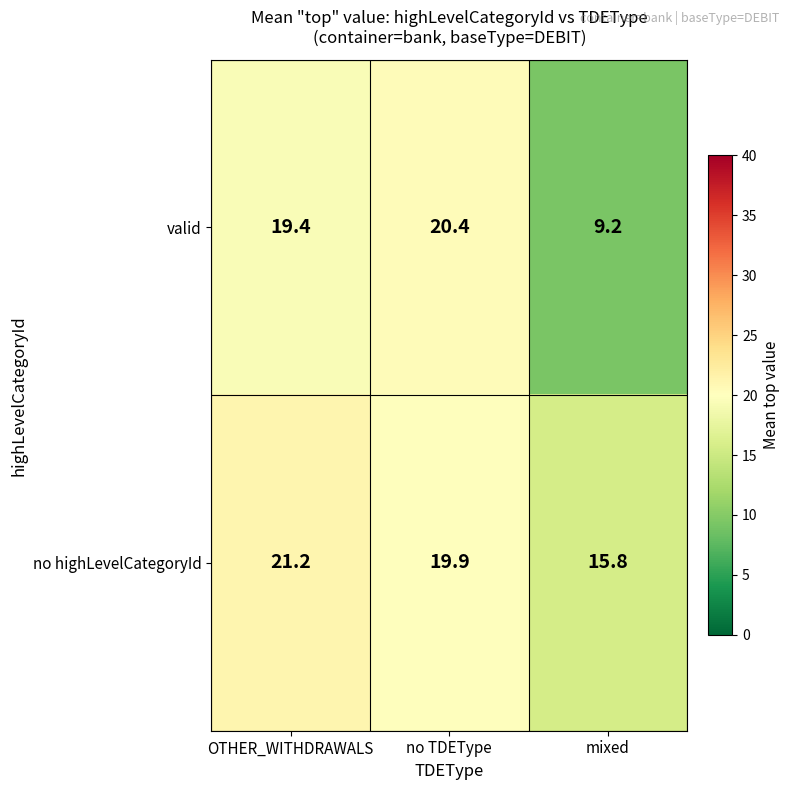

What is the minimum value shown in the chart?

9.2